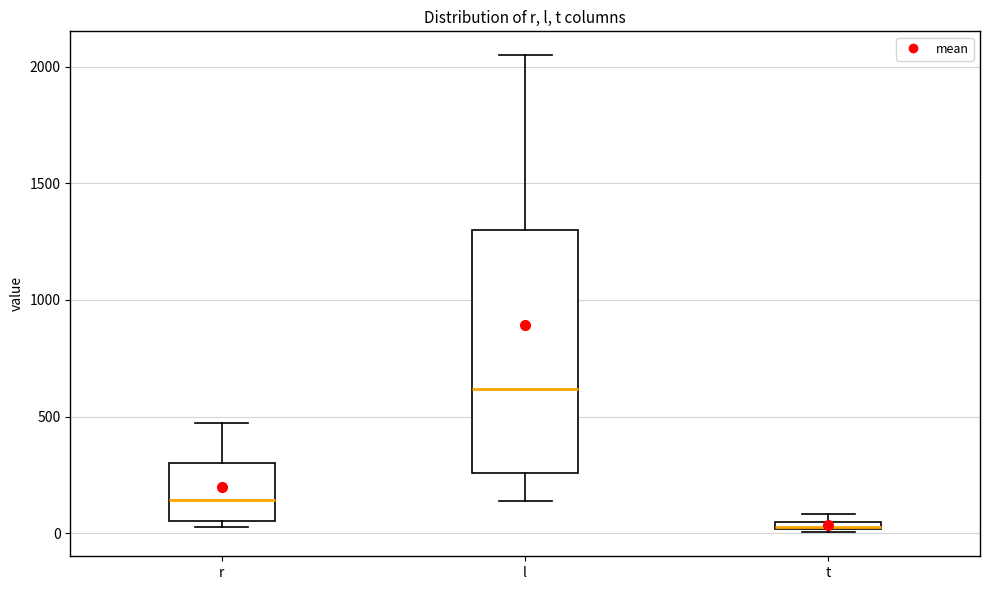

Where does the median line of the box for r sit on the y-axis? The values are not printed on the chart, so give them approximately, as read against the axis.

150